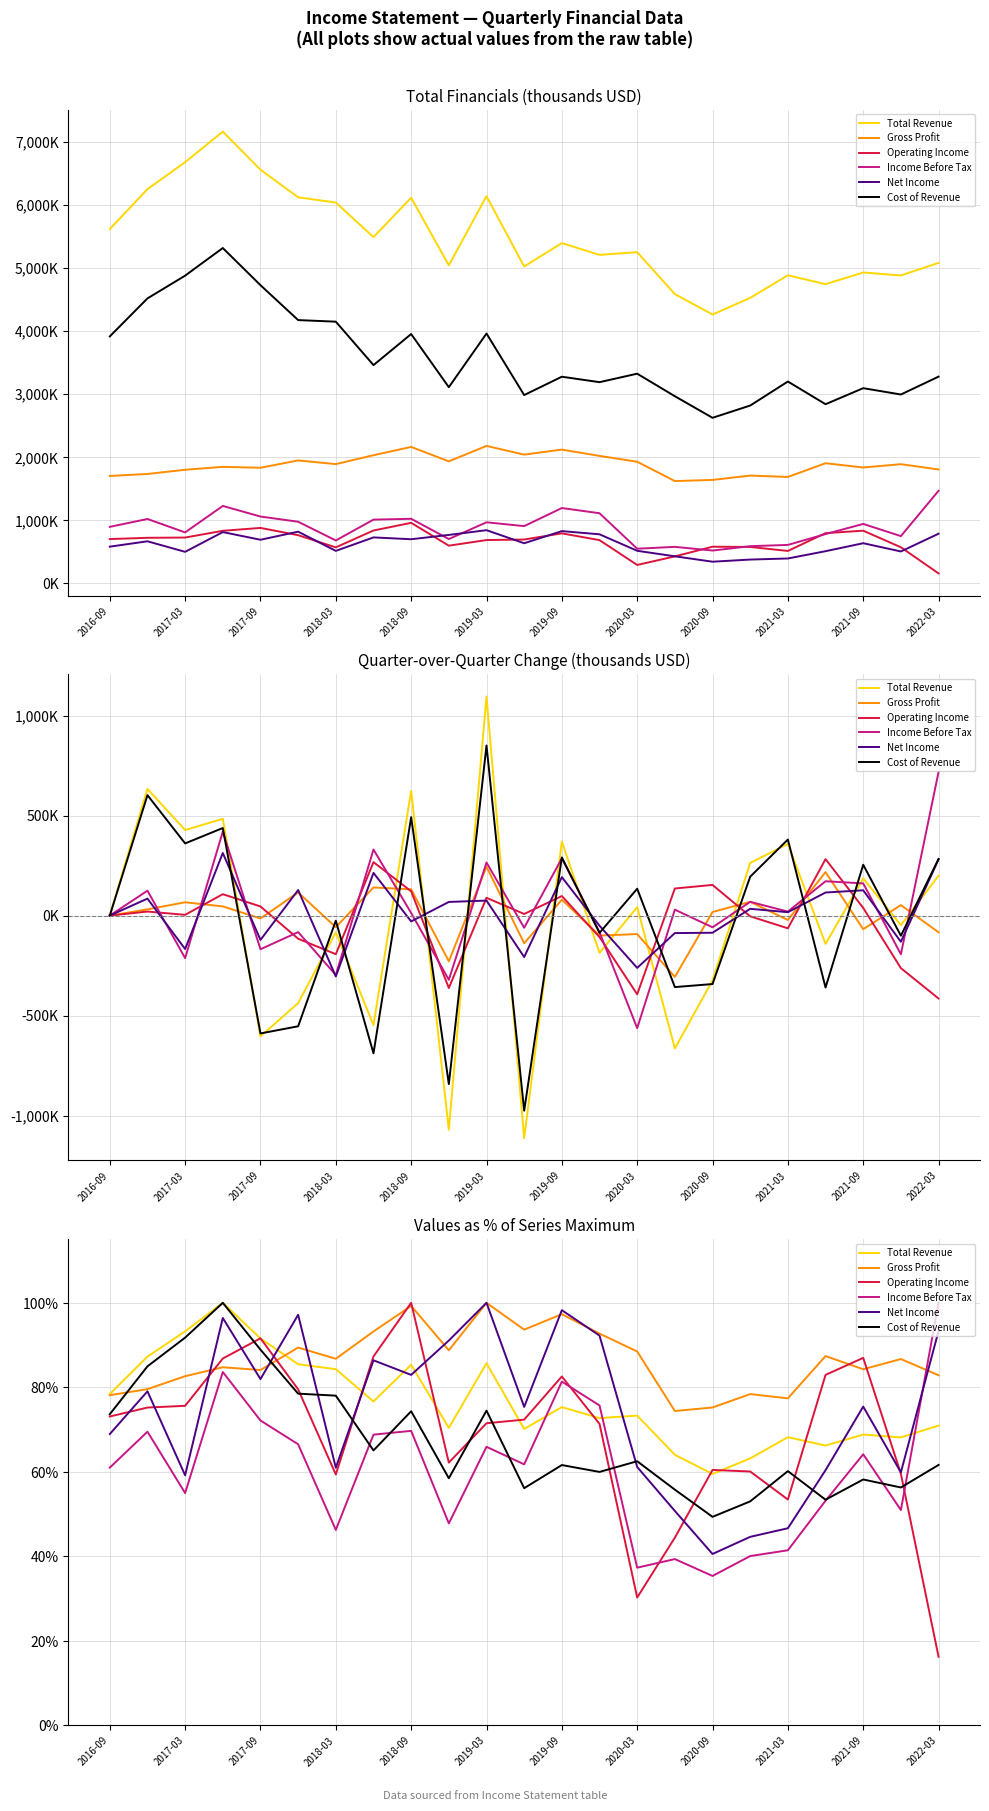

What is the smallest value displayed?

16.2